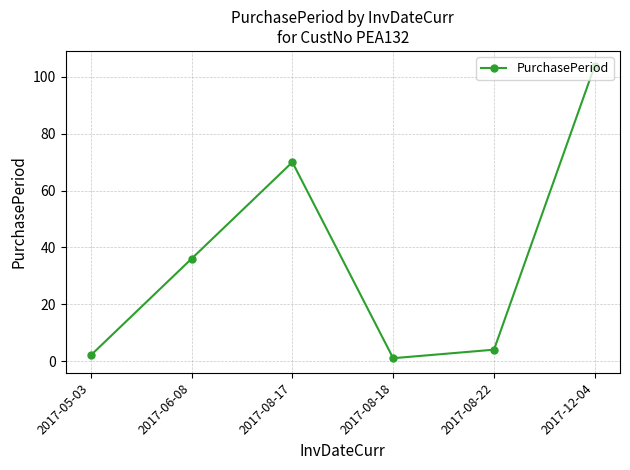

Is it true that the value at 2017-12-04 is 104?

True